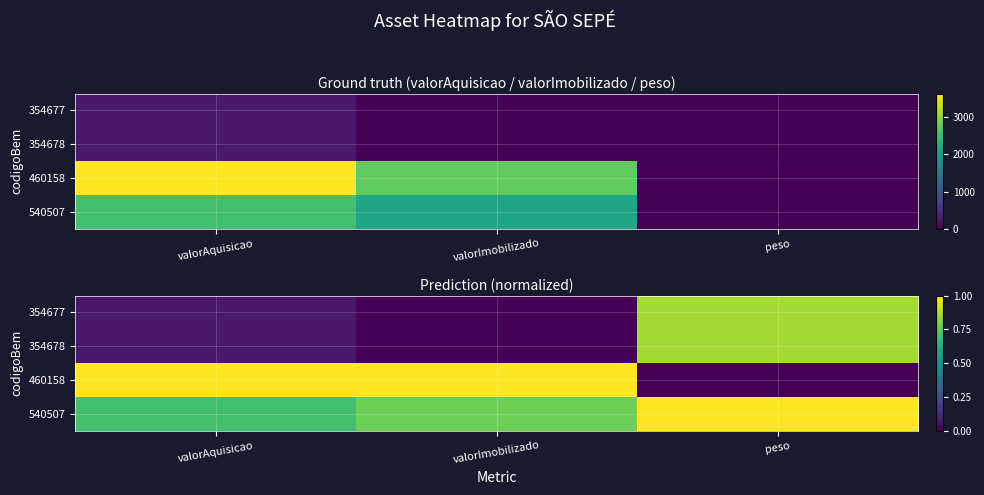

List the series in order of their peak value, lowest first.

354677, 354678, 540507, 460158